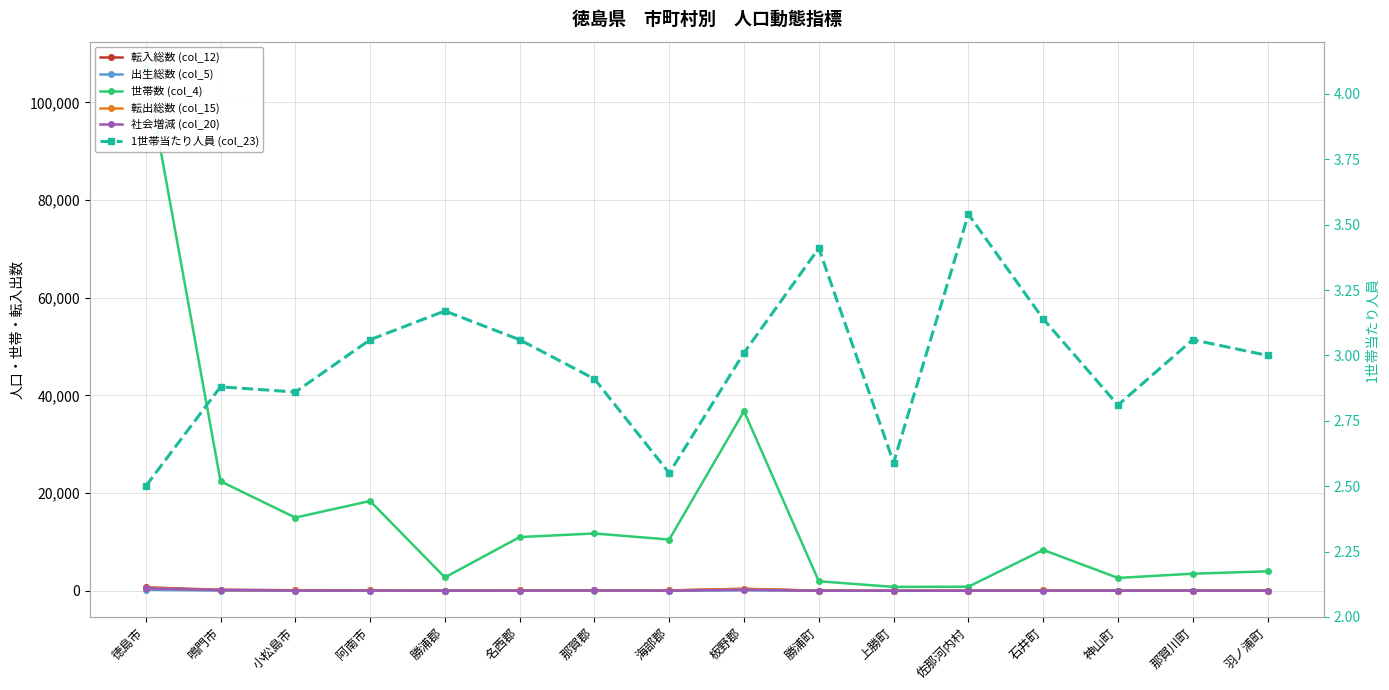

At which category is the sum across all series the highest?

徳島市